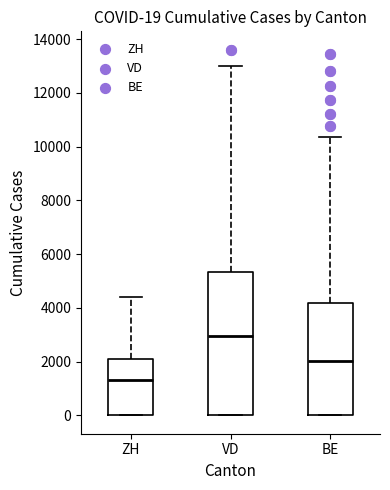

Which box's median line is the highest?

VD